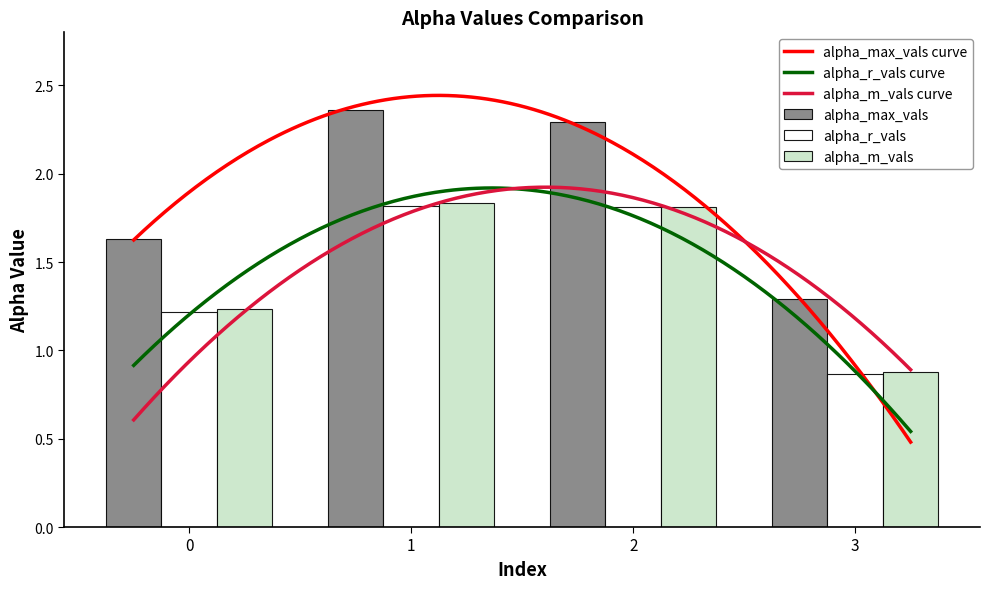

What is the difference between the maximum and minimum values in the alpha_r_vals series?

1.0